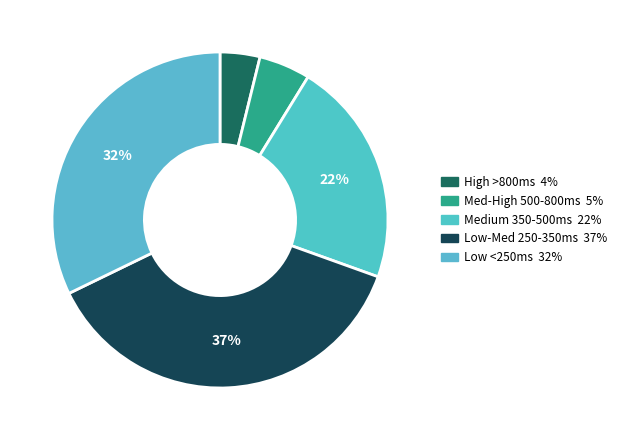

How many segments does this pie chart have?

5